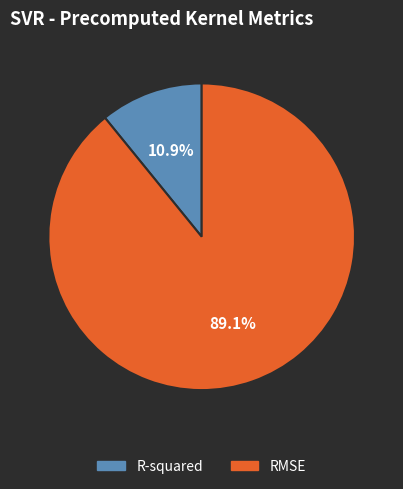

Rank the categories by value from lowest to highest.

R-squared, RMSE